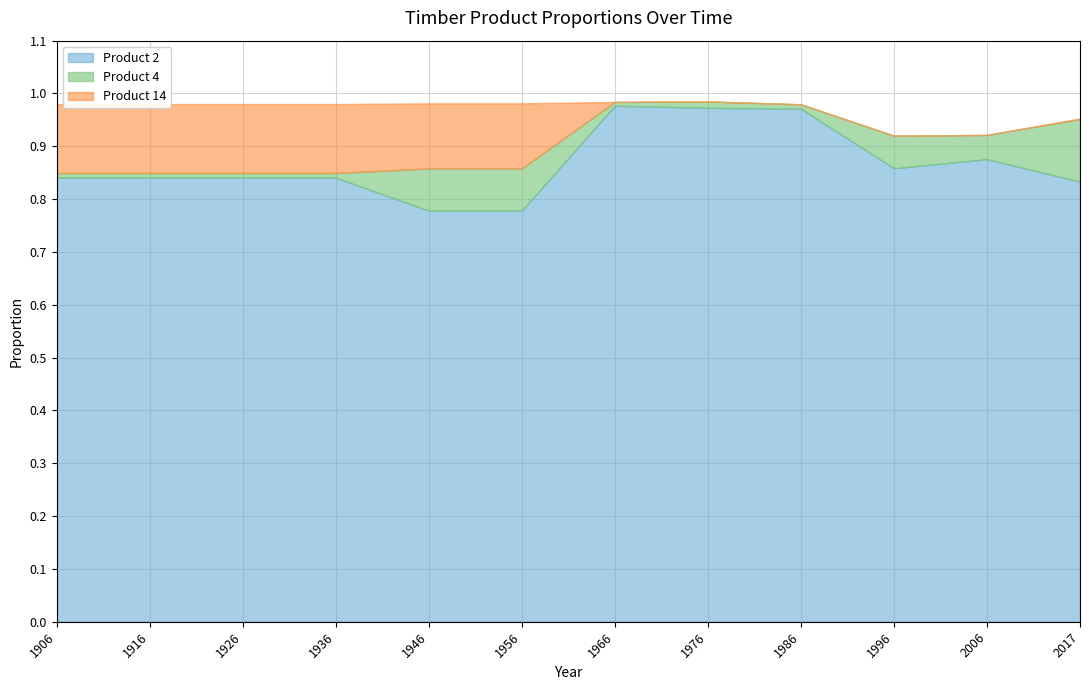

What are all the series names shown in the legend?

Product 2, Product 4, Product 14